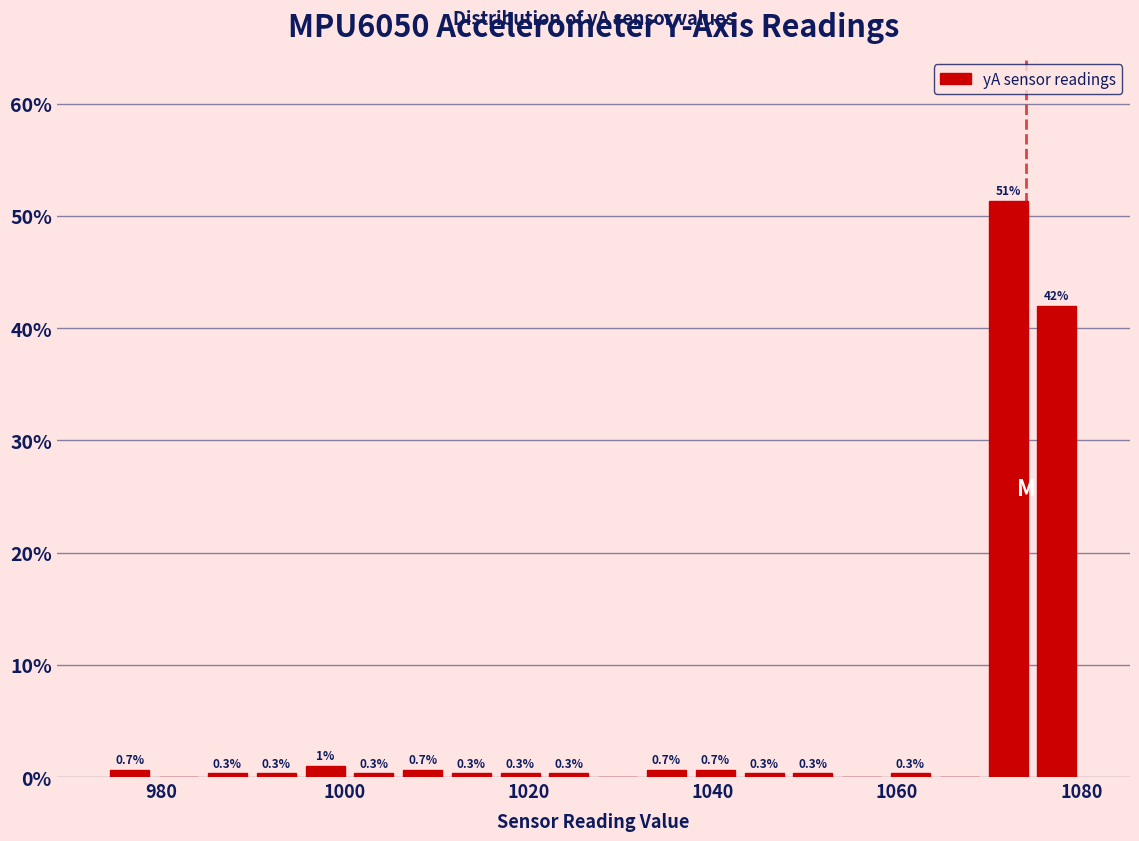

Around what value on the x-axis is the tallest bar? Give the approximate position of its centre, as read against the axis.

1072